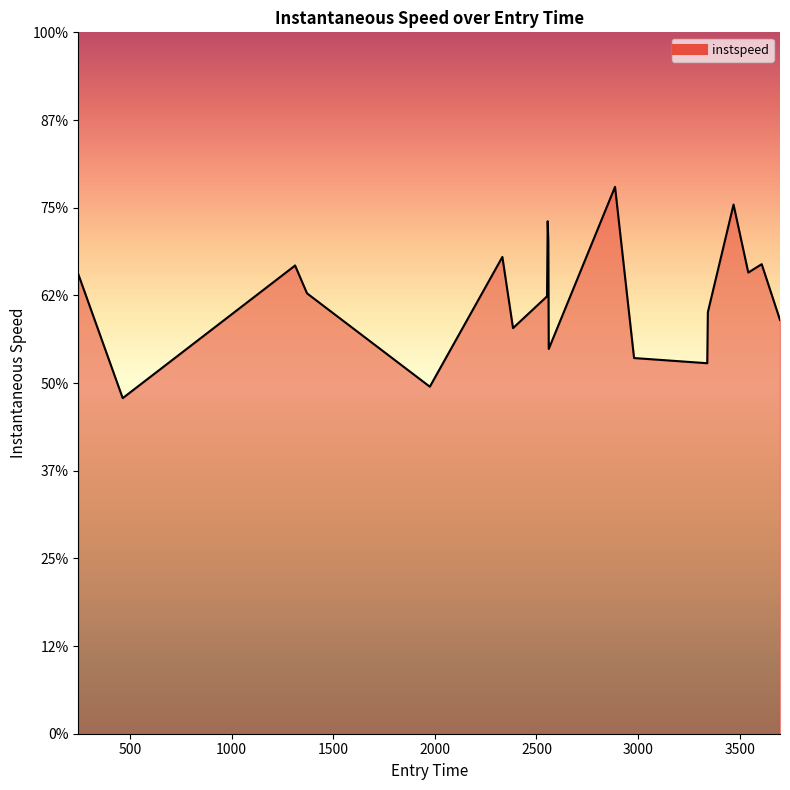

Does the chart display data point markers on the line(s)?

No